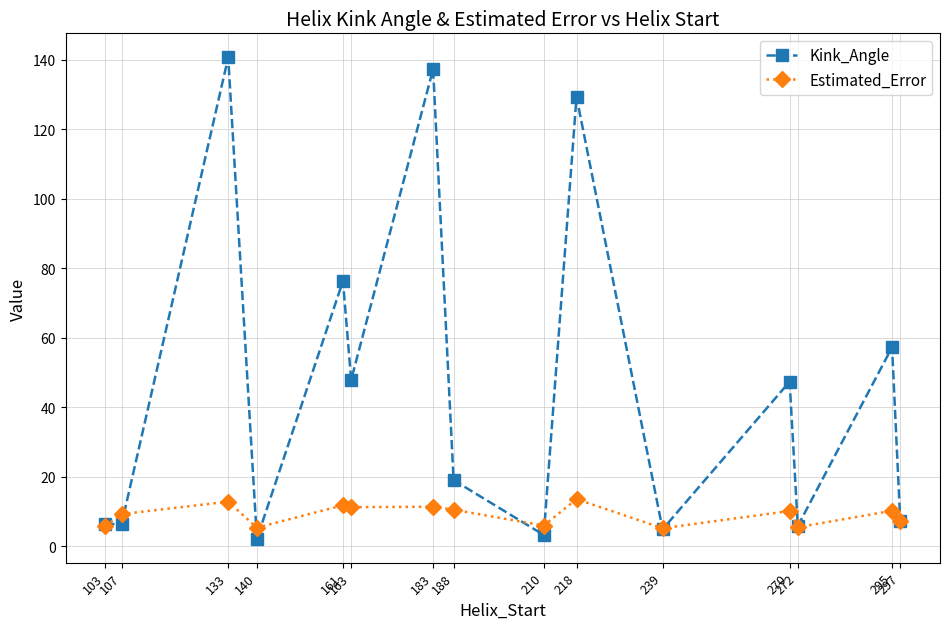

What is the value of the Kink_Angle point at the 5th from the left?

76.3